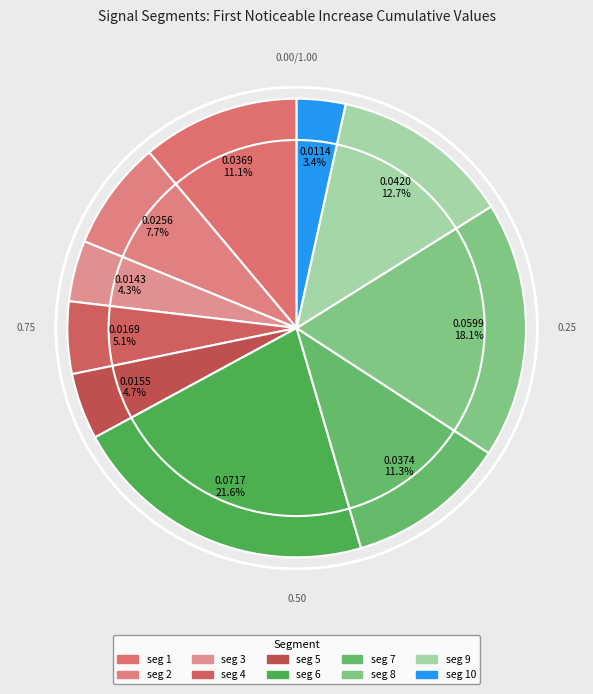

Which category has the smallest portion of the pie?

signal segment 10